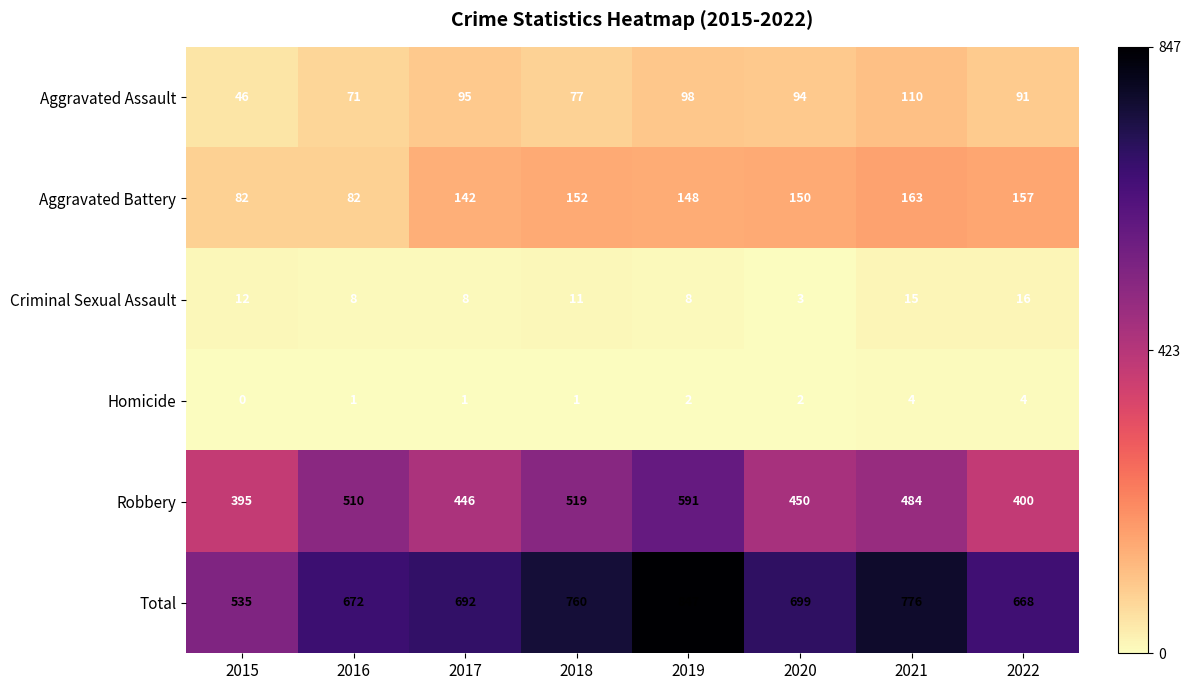

At which label does Aggravated Assault reach its minimum?

2015